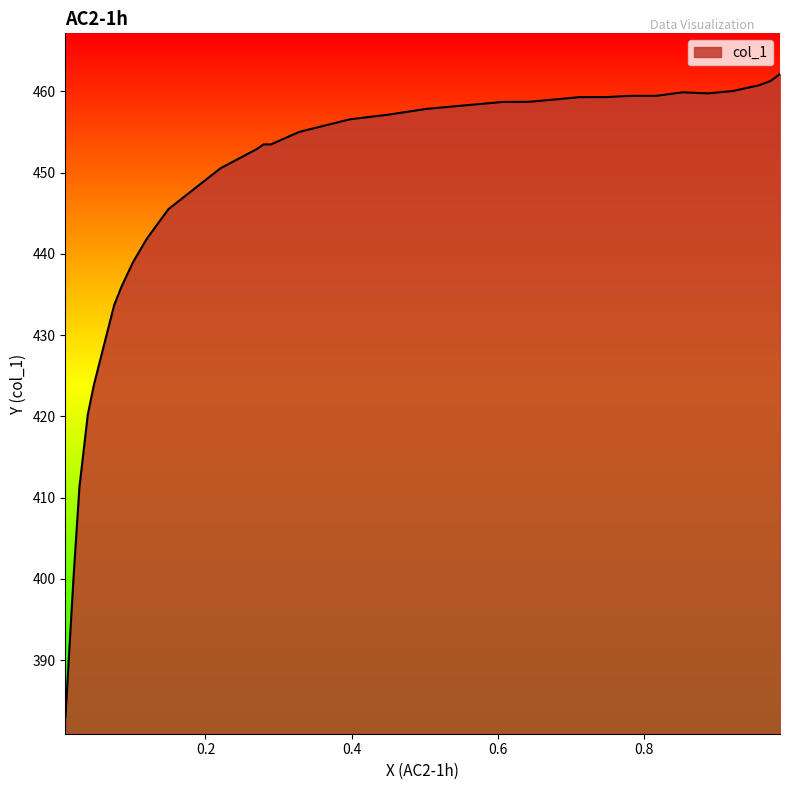

What is the average value?

447.1